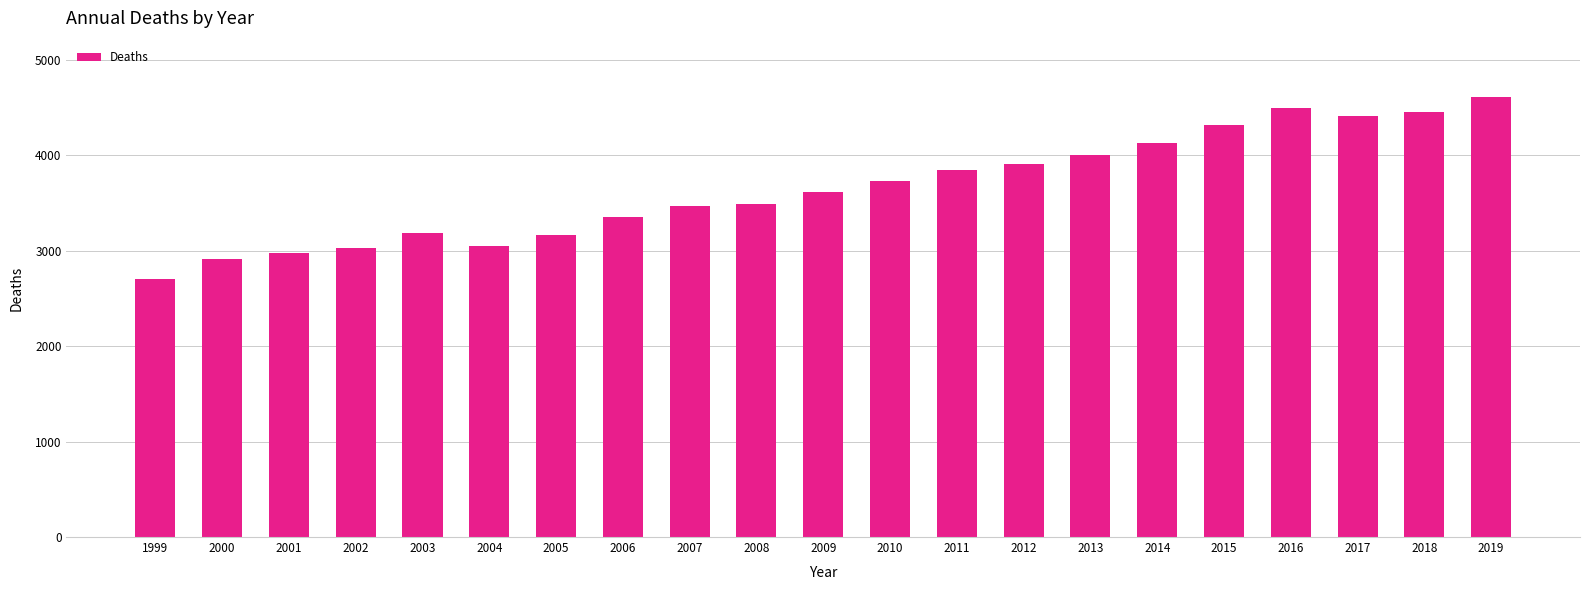

What is the value of the 6th bar from the left?

3051